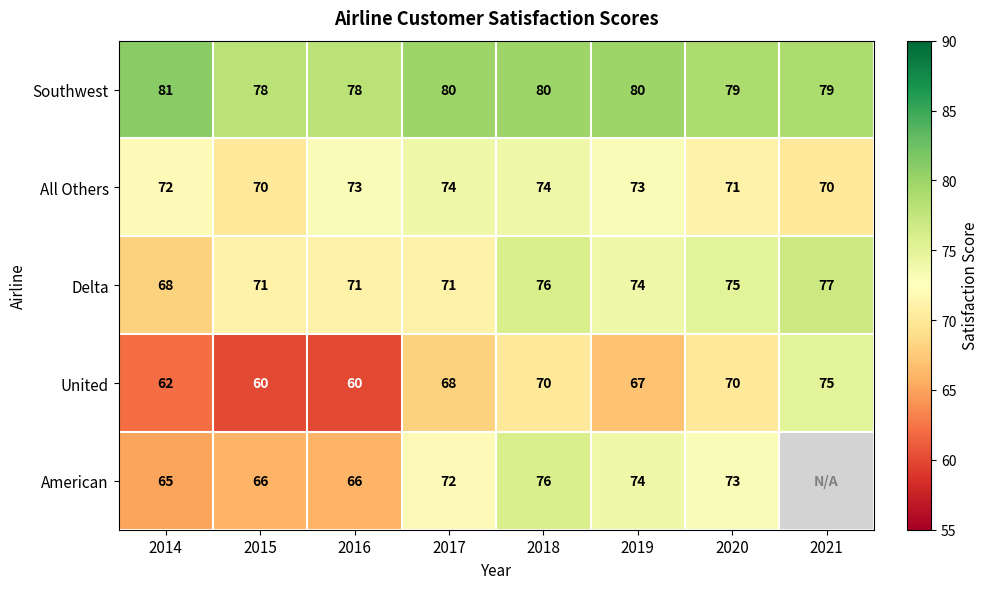

What is the total value across all series at 2017?

365